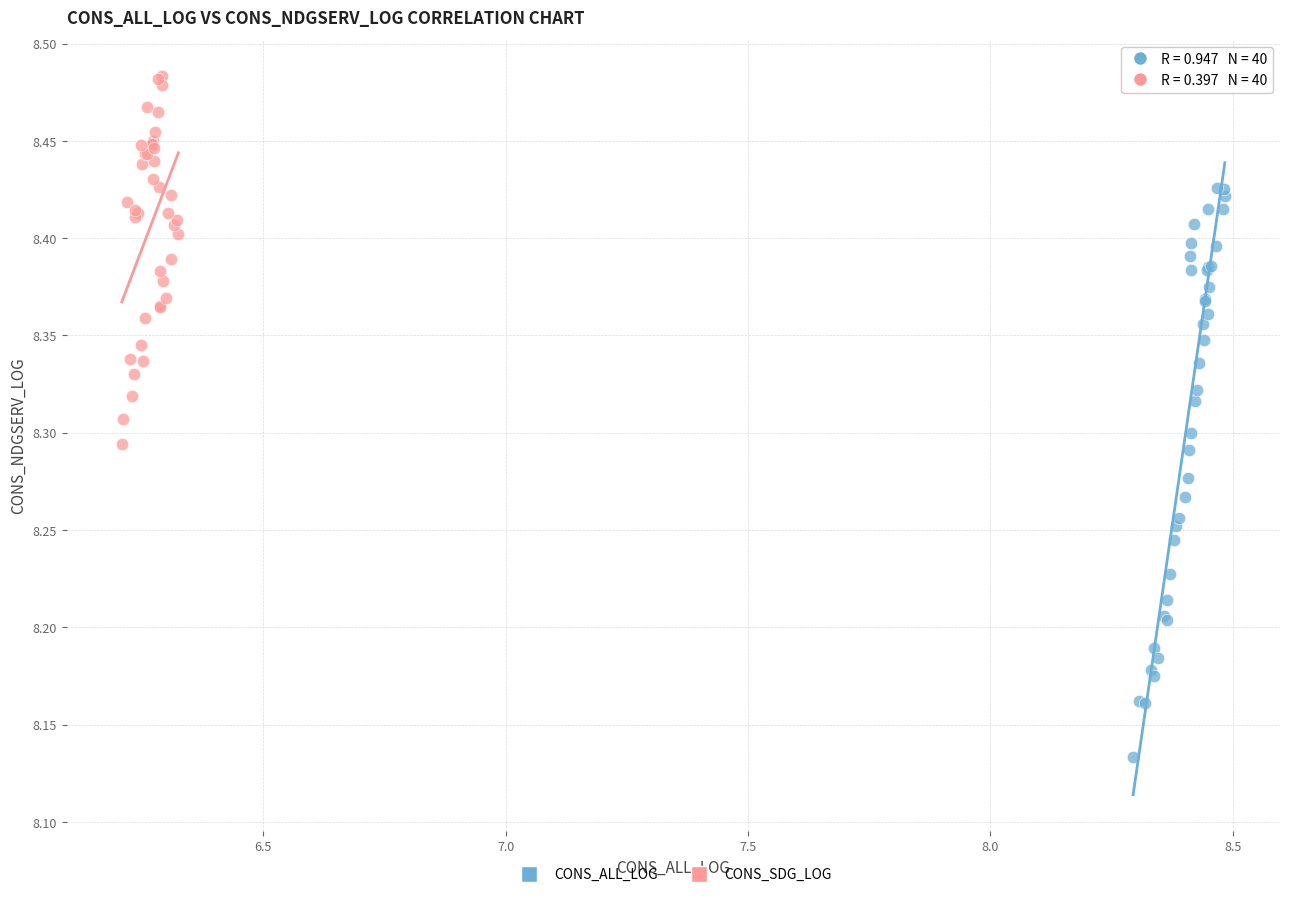

Which series has the widest spread of Y values?

CONS_ALL_LOG